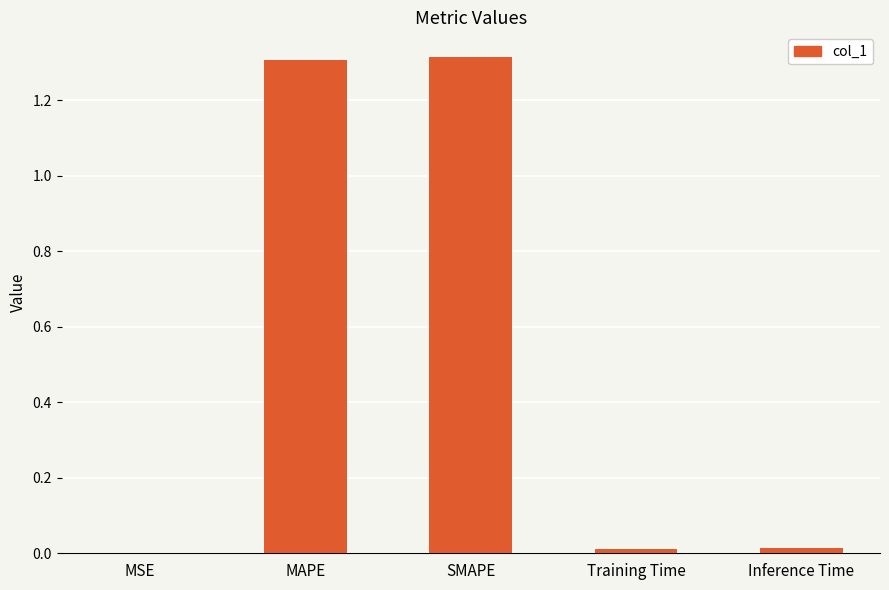

True or false: the data shows 0.7 at MAPE.

False